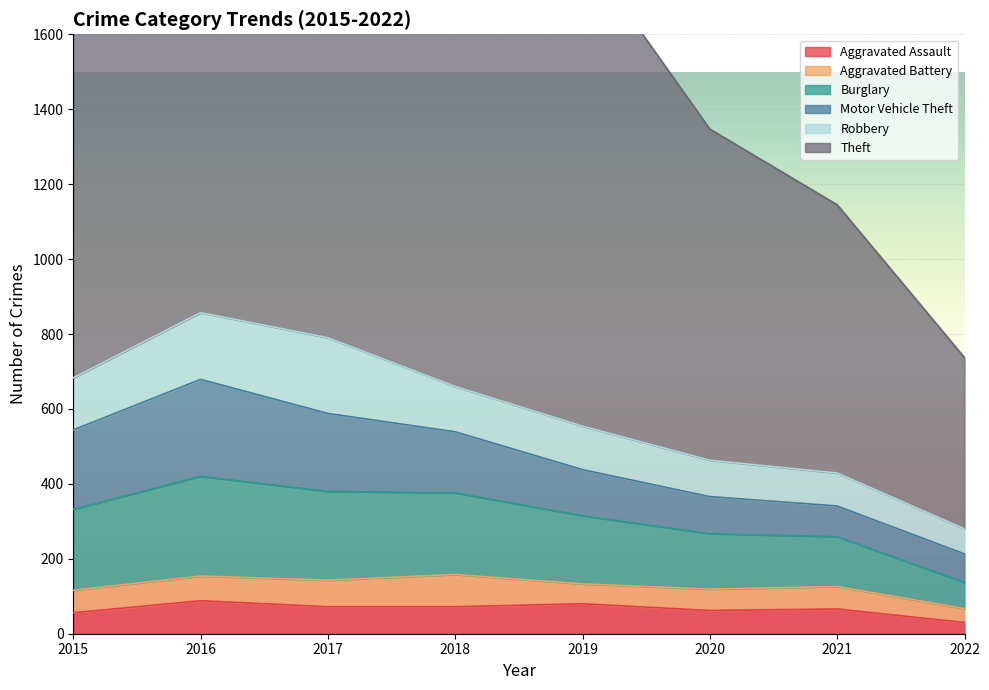

What is the value of the Theft point at the 7th from the left?

716